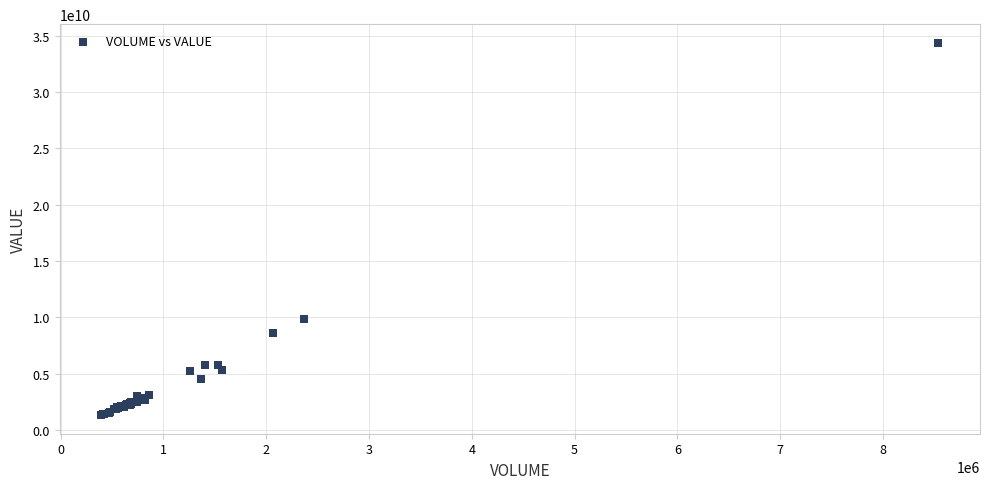

What Y value in the scatter plot is closest to 17843572436?

9813036230.5